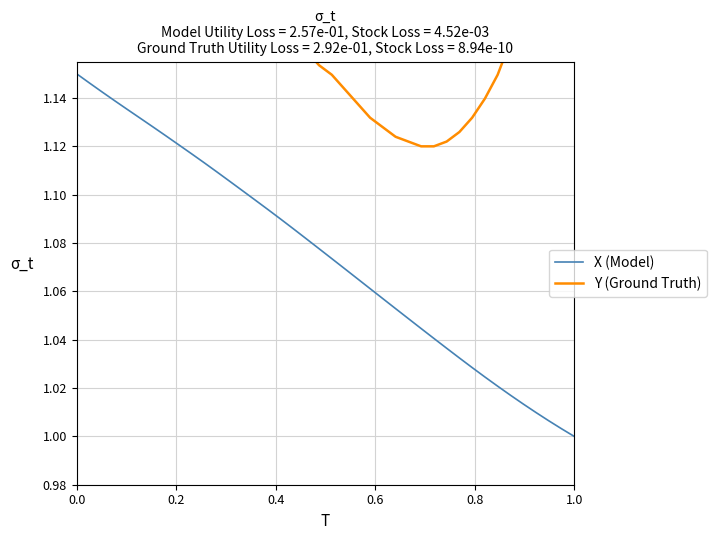

What is the difference between the second highest and minimum values in the Y (Ground Truth) series?

0.1